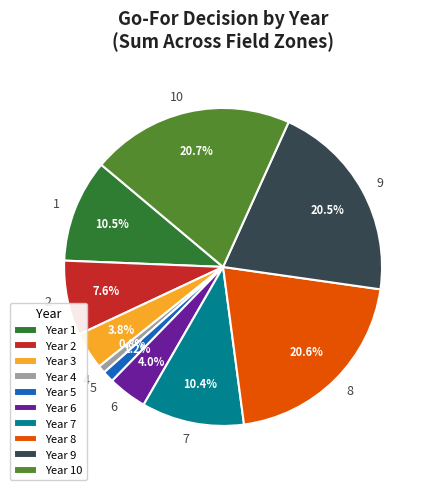

Does Year 3 account for over 50% of the chart?

No